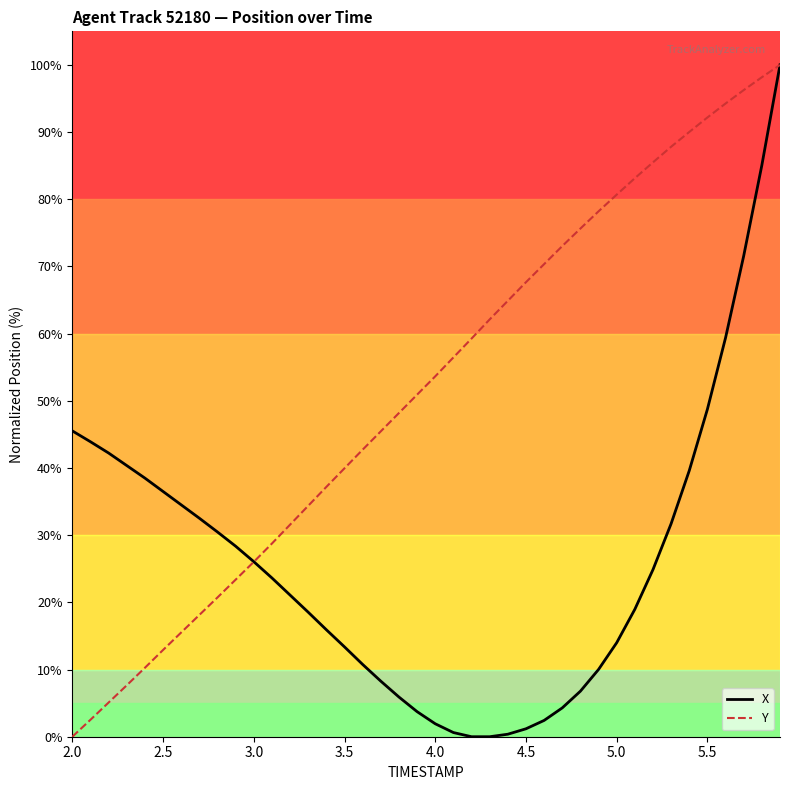

True or false: X and Y intersect in this chart.

True